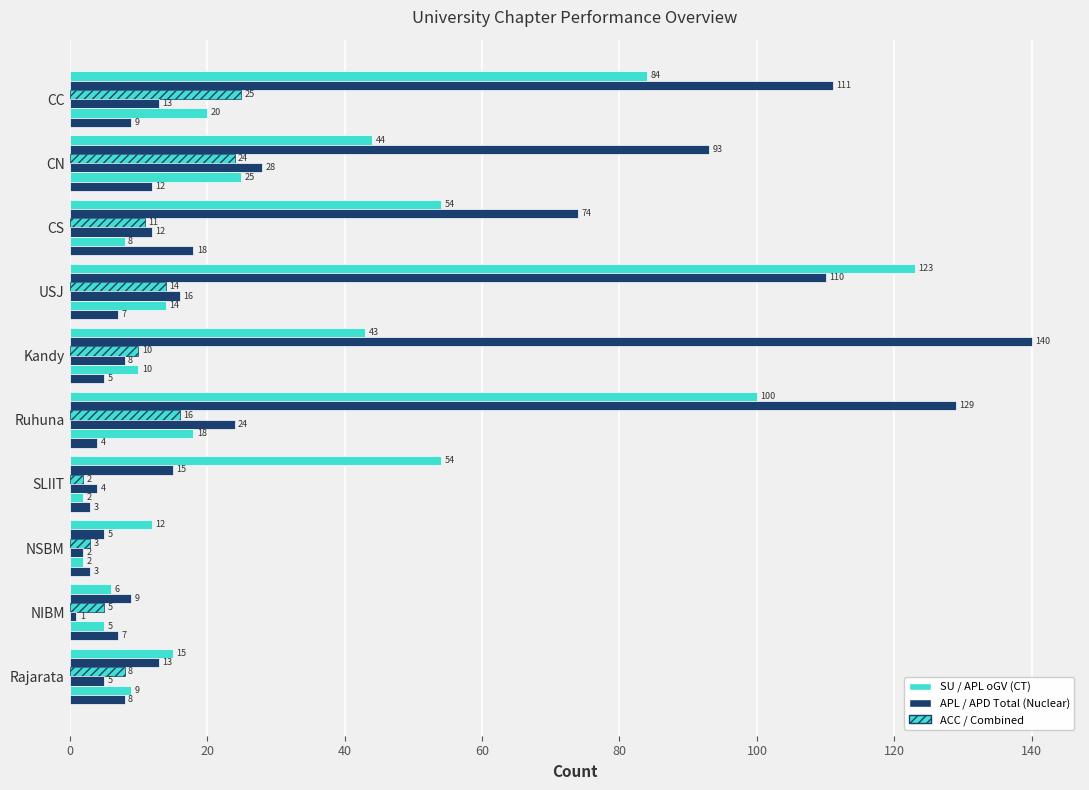

How many distinct data groups are displayed?

6